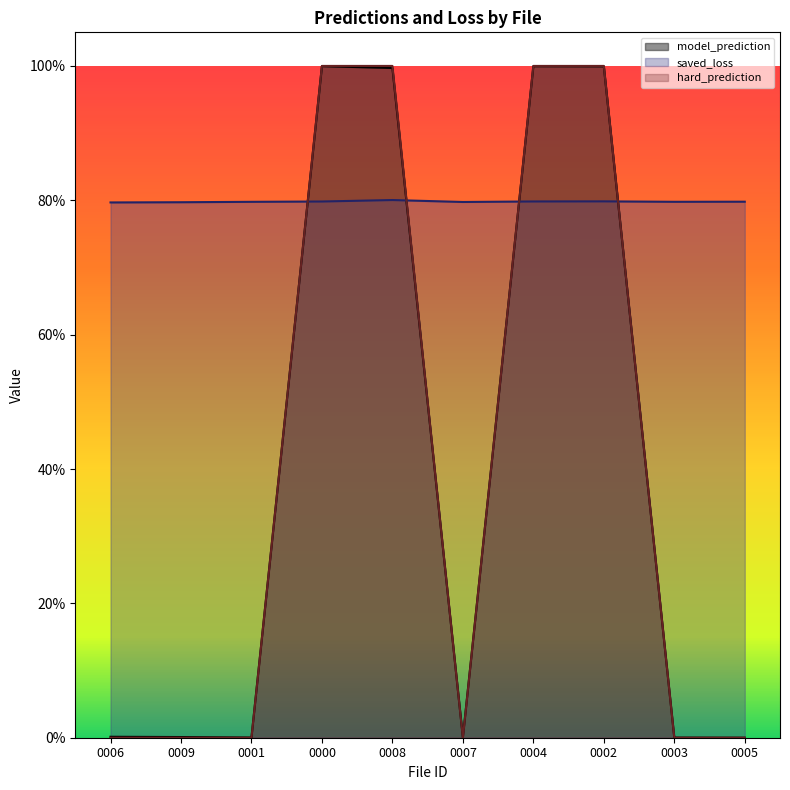

Reading right to left, what are all the values shown in this chart?

model_prediction: 0.0	0.0	1.0	1.0	0.0	1.0	1.0	0.0	0.0	0.0
saved_loss: 0.8	0.8	0.8	0.8	0.8	0.8	0.8	0.8	0.8	0.8
hard_prediction: 0.0	0.0	1.0	1.0	0.0	1.0	1.0	0.0	0.0	0.0